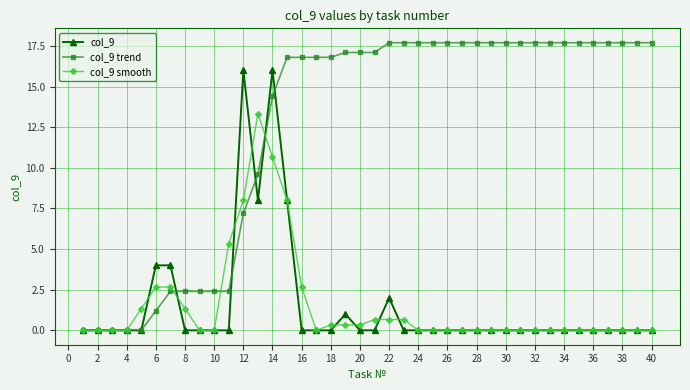

Which series has the widest spread of values?

col_9 trend